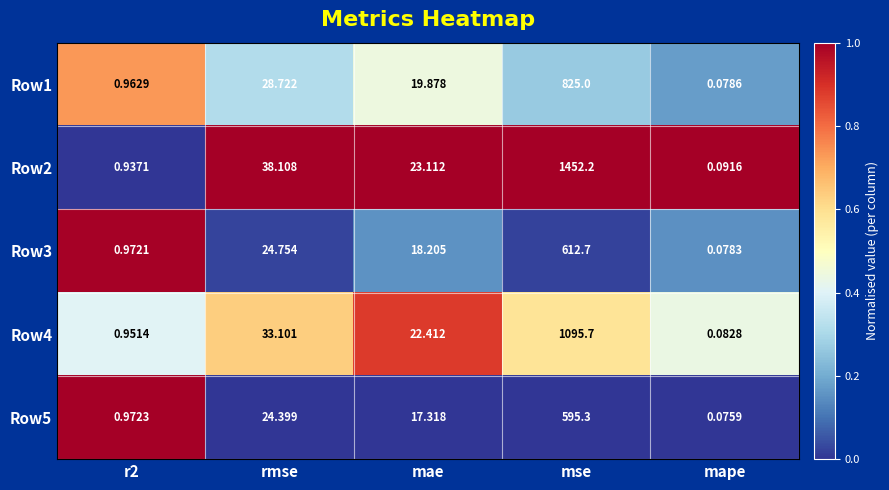

Between rmse and mape, which series saw the biggest shift?

Row2